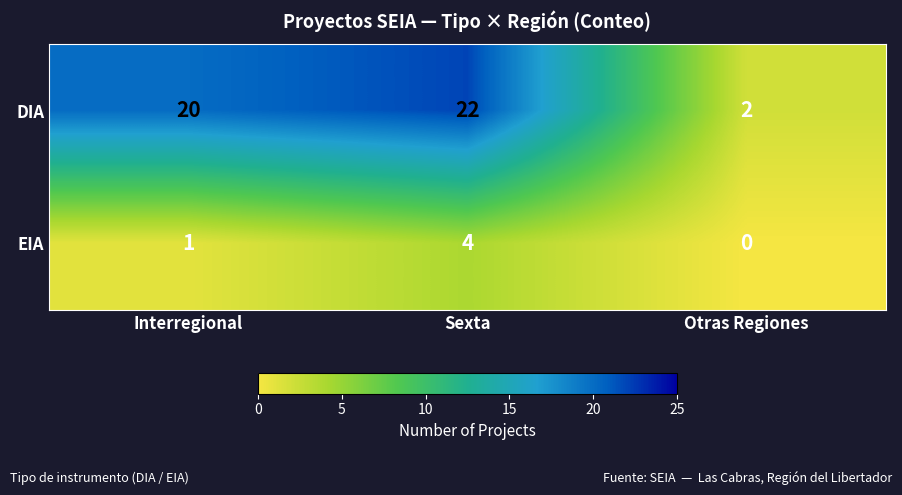

List the series in order of their overall mean, highest first.

DIA, EIA